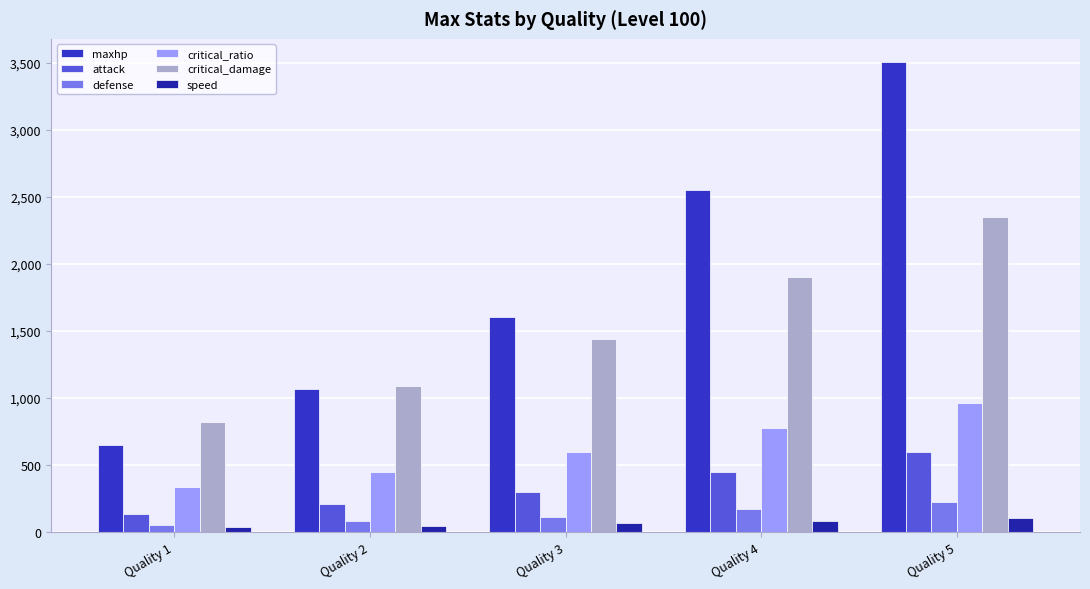

What is the highest value of the critical_ratio series?

960